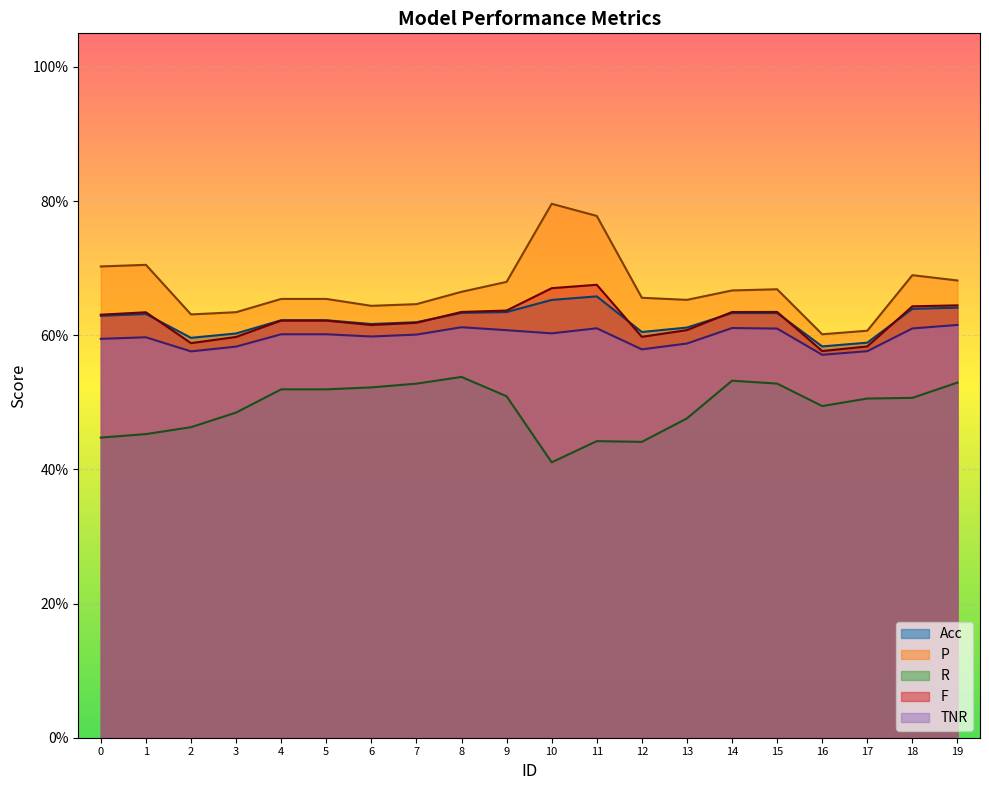

What is the difference between the maximum and minimum values in the F series?

0.1